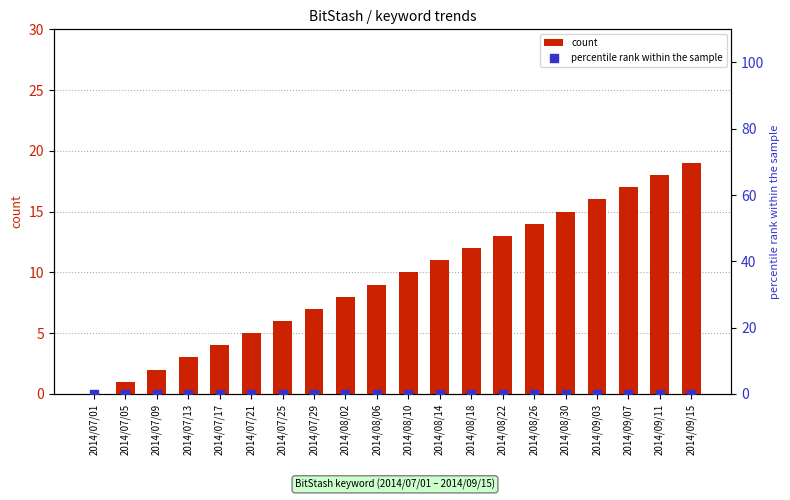

What are all the series names shown in the legend?

count, percentile rank within the sample